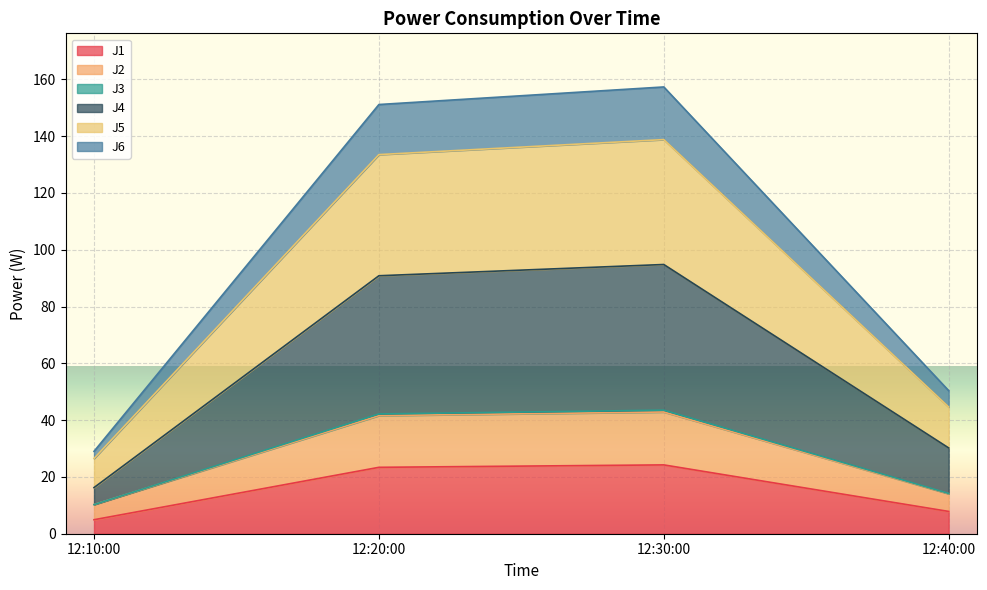

Is it true that J1 equals 24.2 at 12:30:00?

True